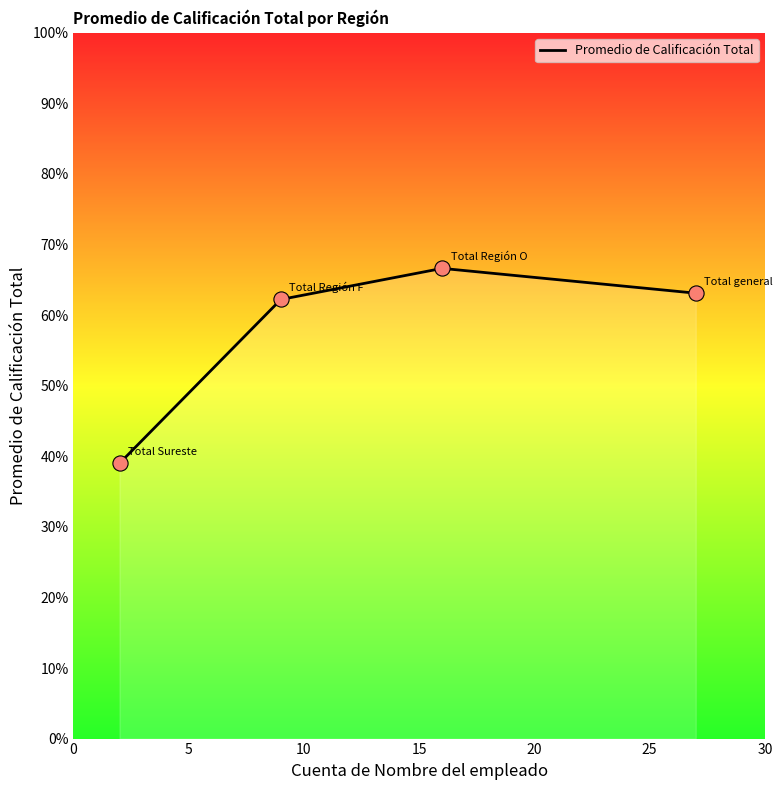

What is the minimum value shown in the chart?

39.0